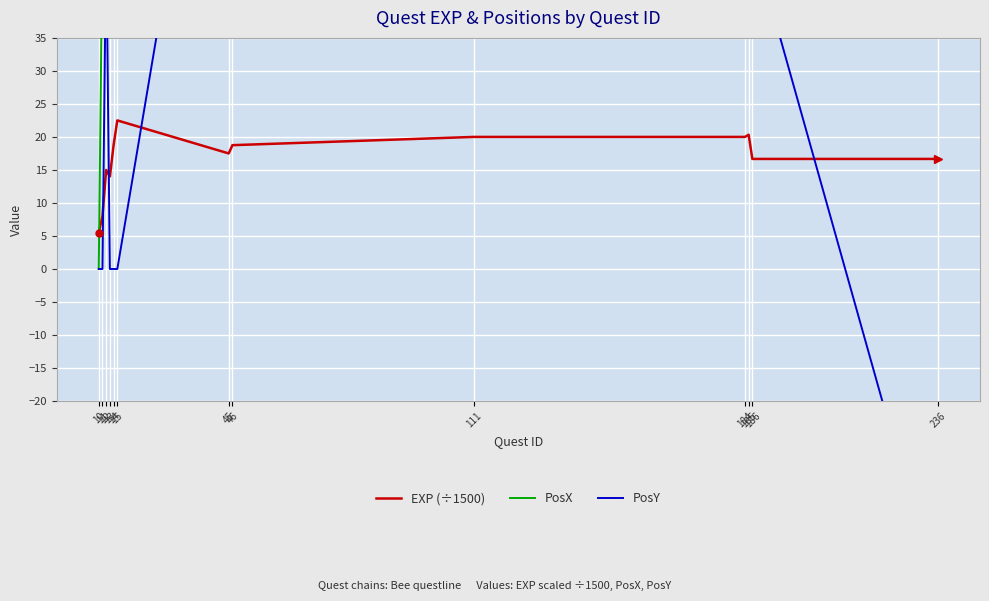

At 111, list the series in order from largest to smallest.

PosX, PosY, EXP (÷1500)